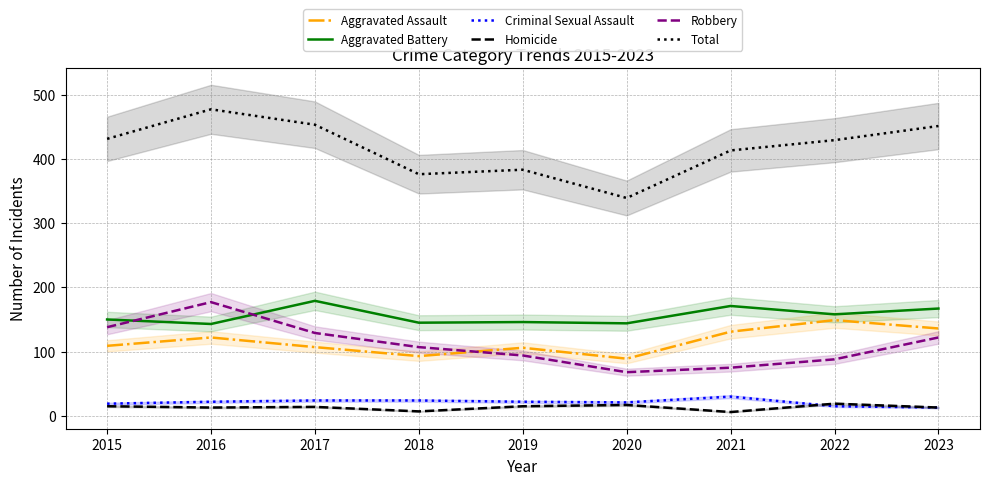

What is the sum of all Homicide values?

119